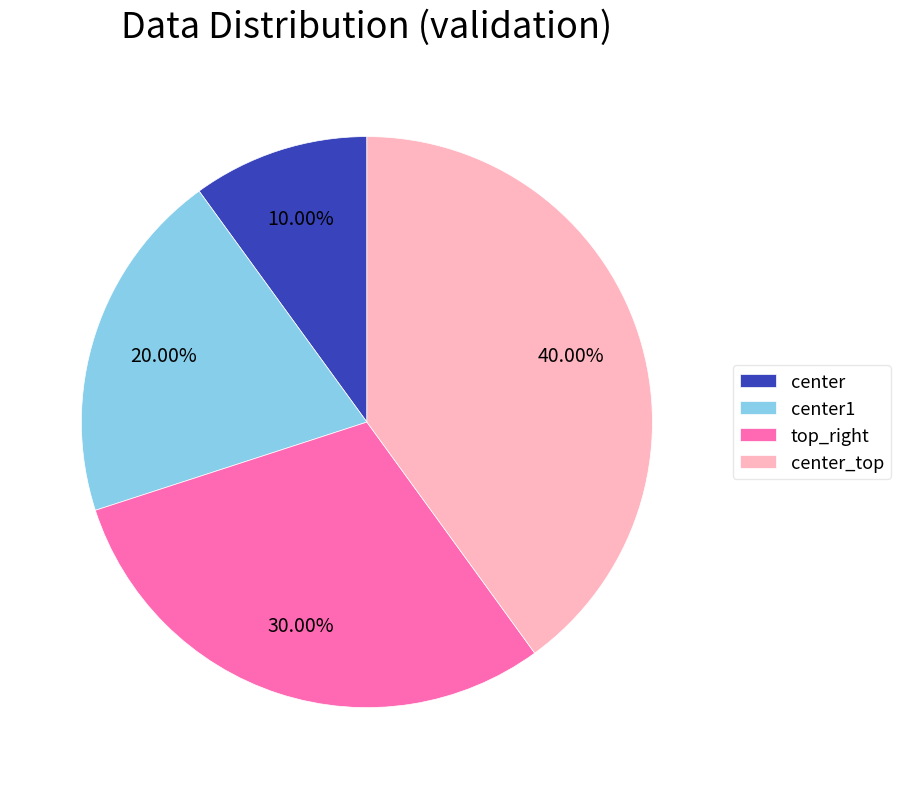

Which category has the smallest portion of the pie?

center